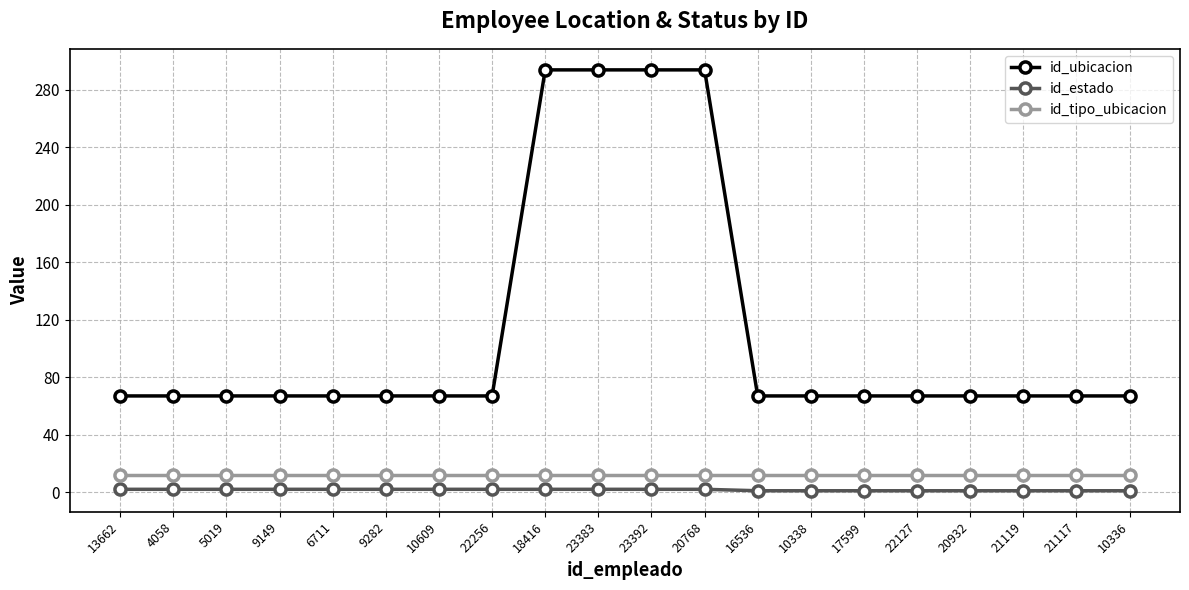

Is the value of id_estado at 9149 greater than the value of id_tipo_ubicacion at 22256?

No